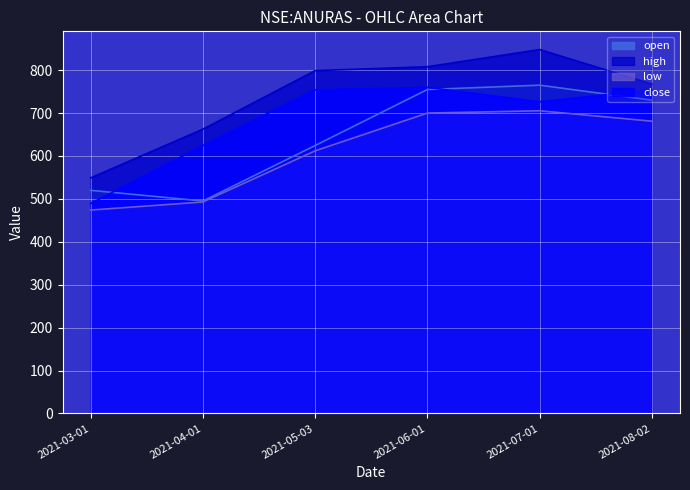

Where is low nearest to the value 589?

2021-05-03